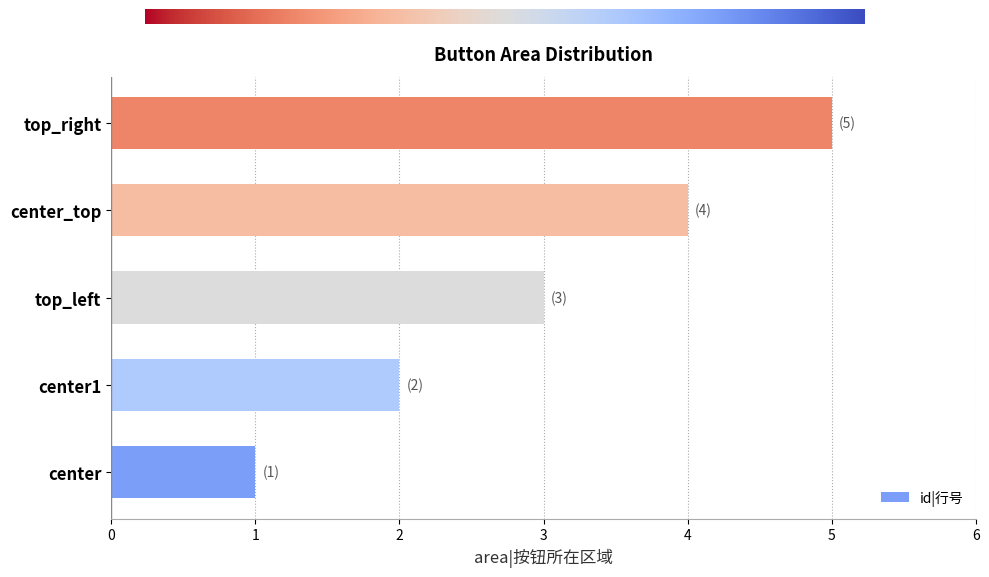

Count the values in the range 2 to 4.

3